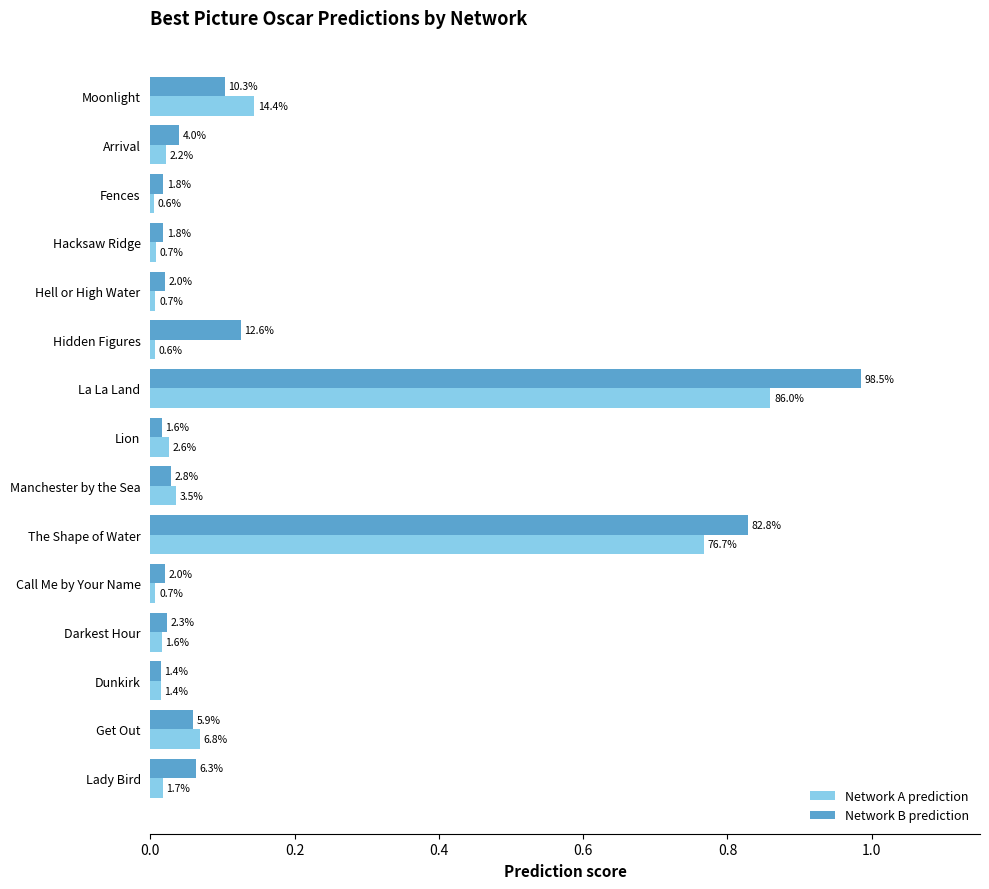

What is the difference between the second highest and minimum values in the Network B prediction series?

0.8